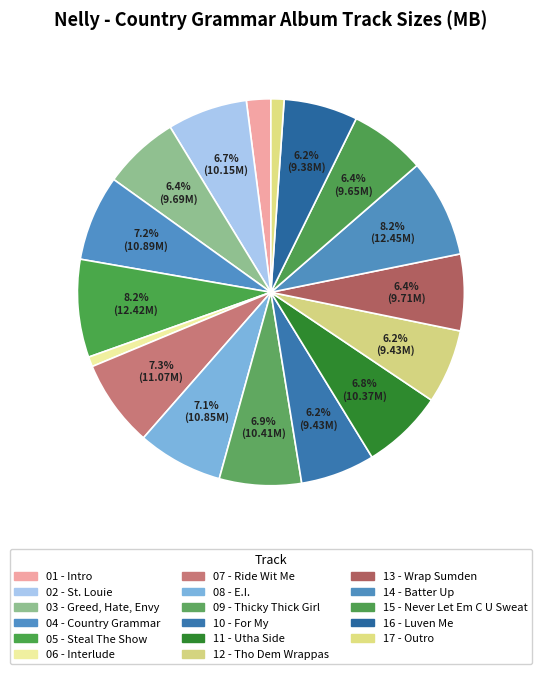

What portion of the pie excludes 01 - Intro?

98.0%